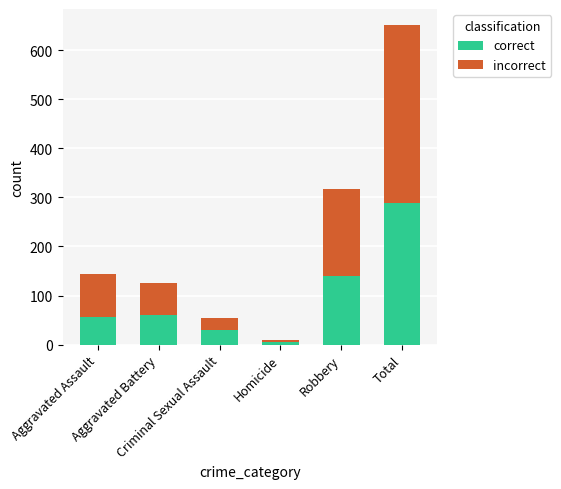

What is the highest value of the correct series?

289